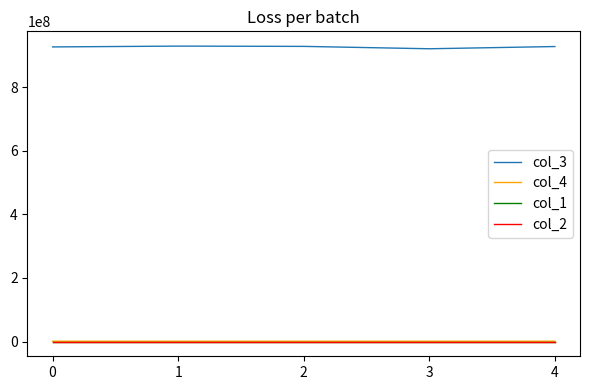

What is the greatest value displayed?

928671891